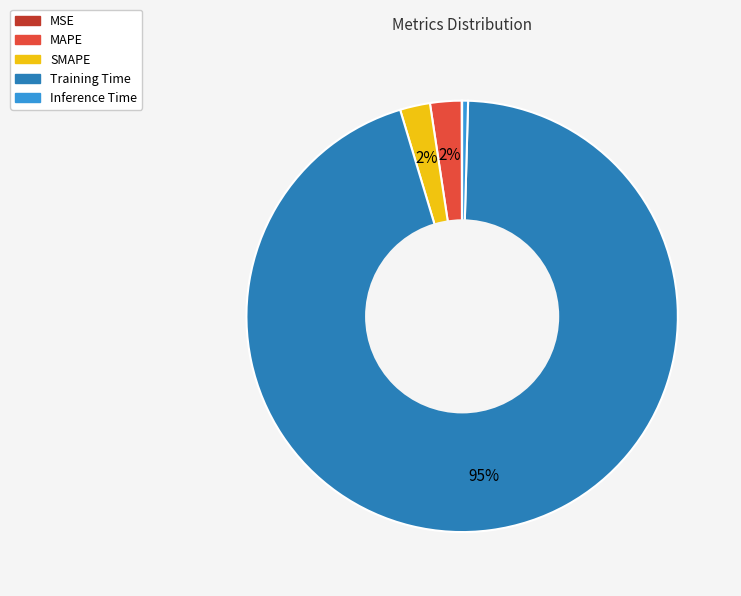

Which category accounts for the majority?

Training Time